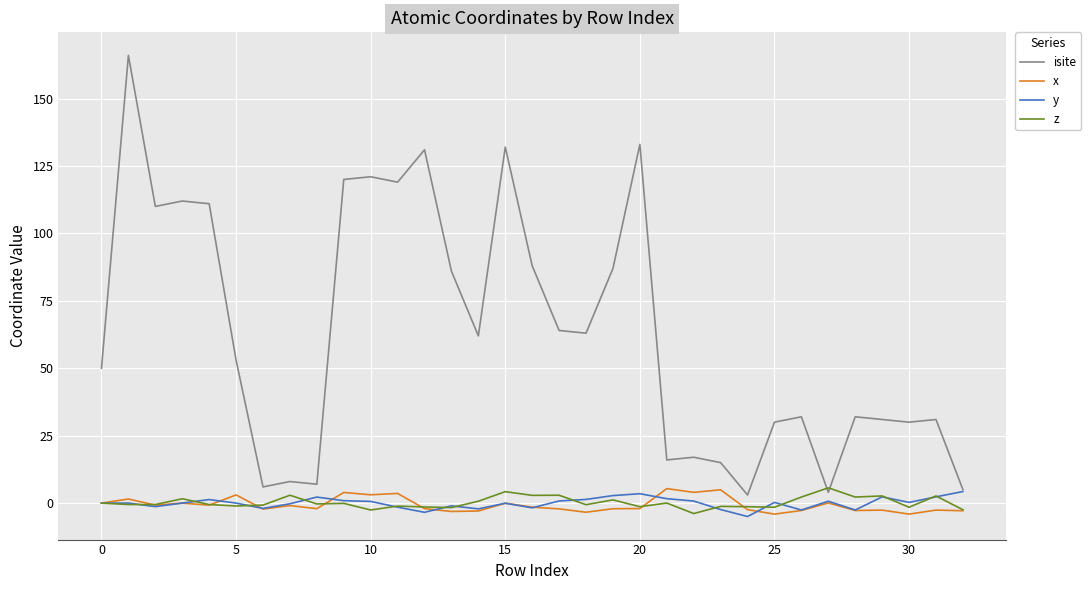

What is the minimum value for z?

-3.9